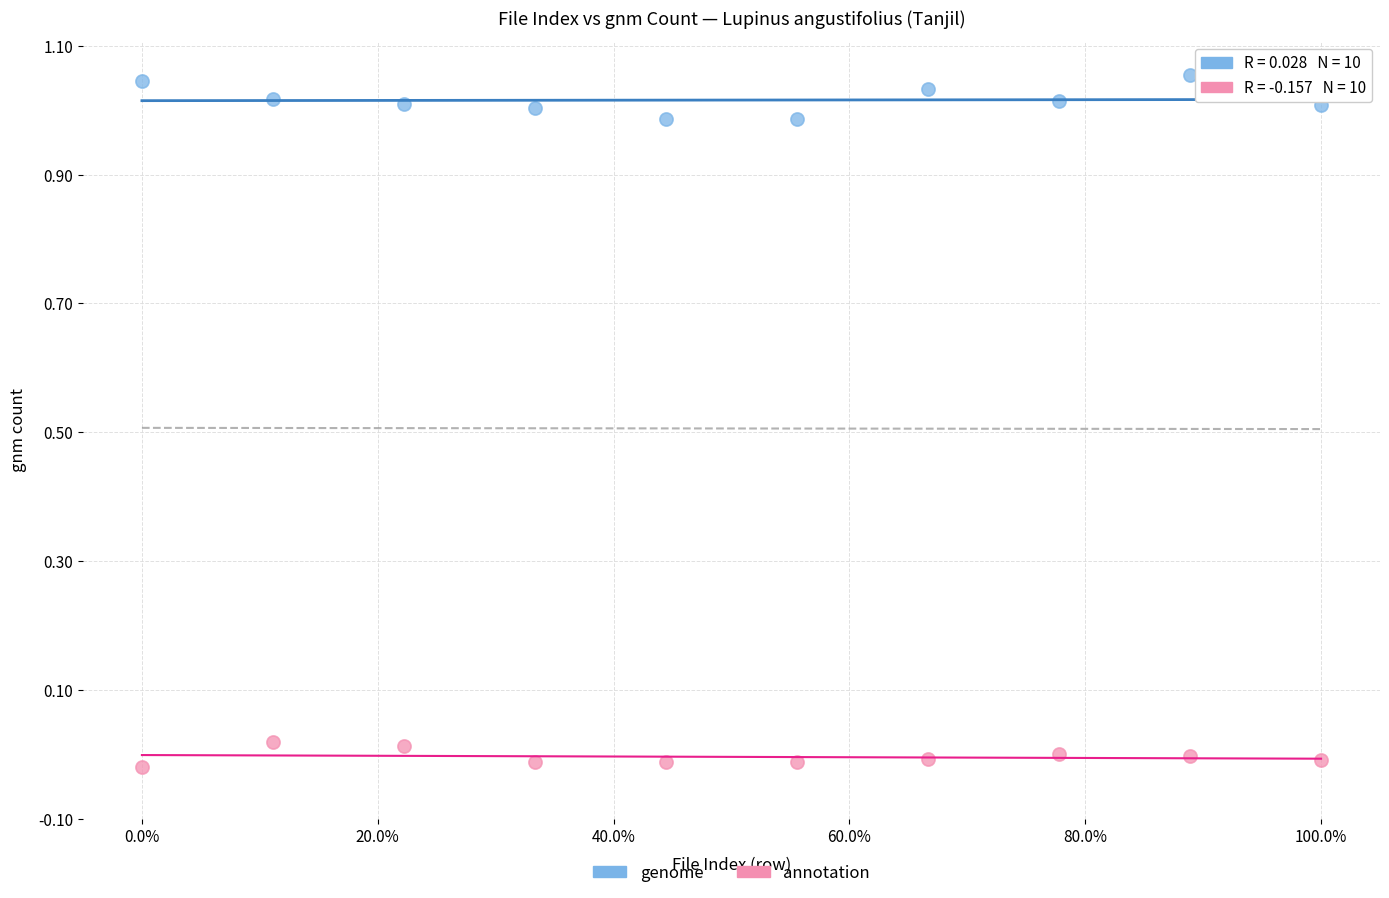

What are all the series names shown in the legend?

genome, annotation